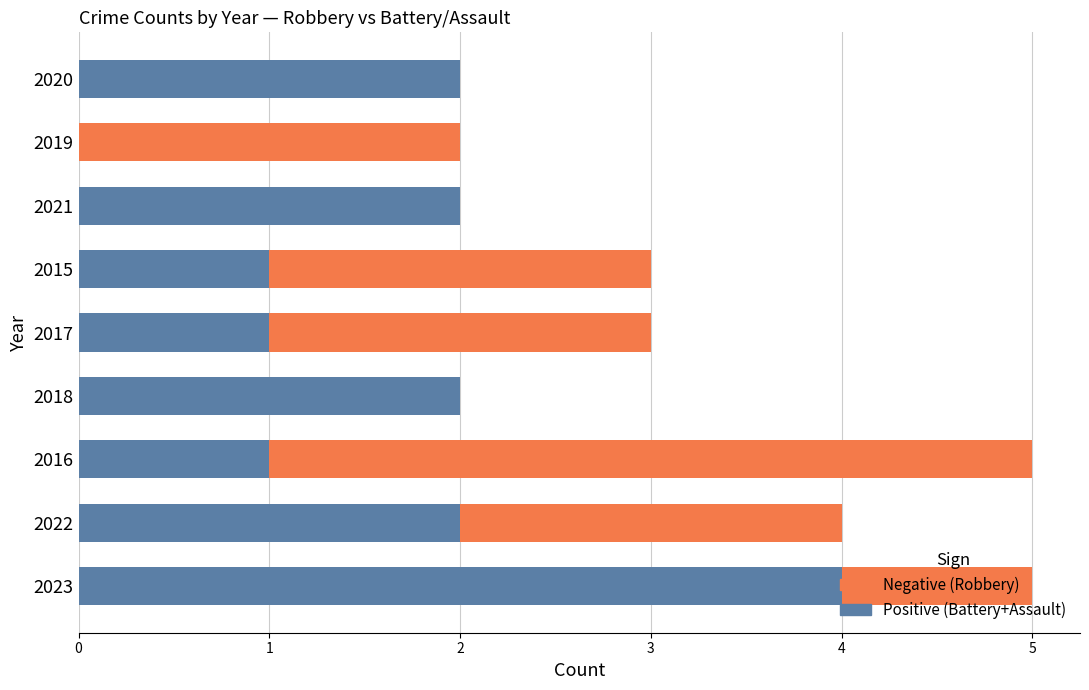

Is the value of Negative at 2021 greater than the value of Positive at 2018?

No